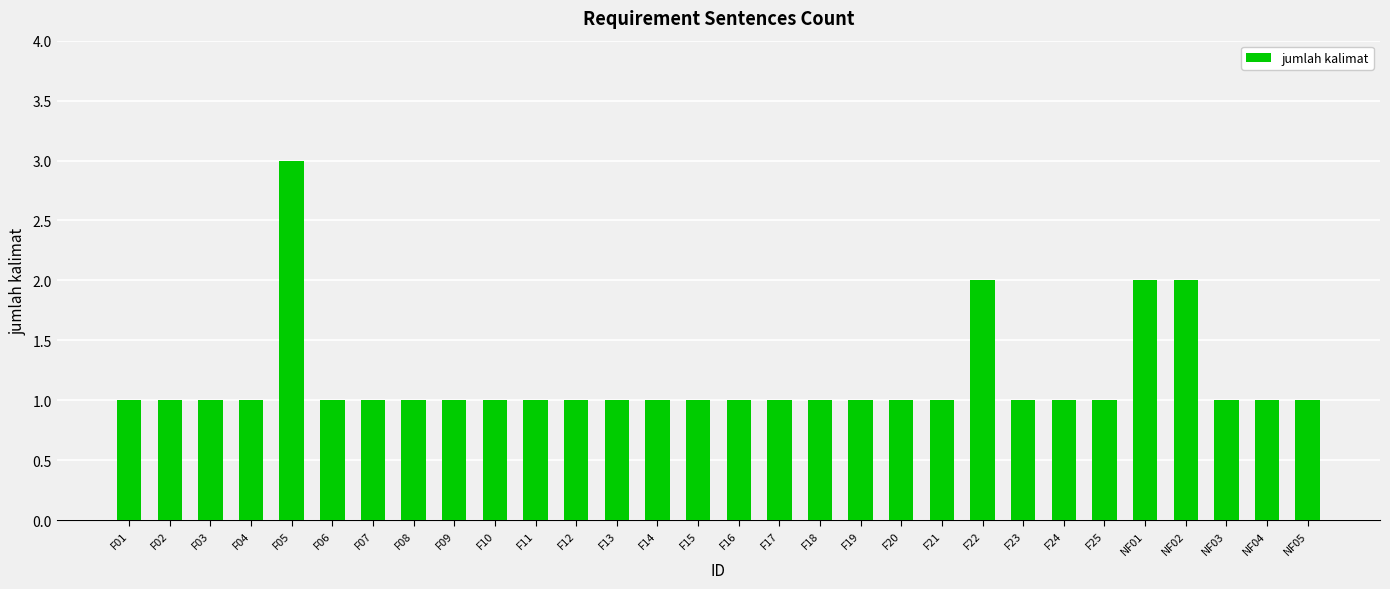

What is the label of the 16th bar from the left?

F16